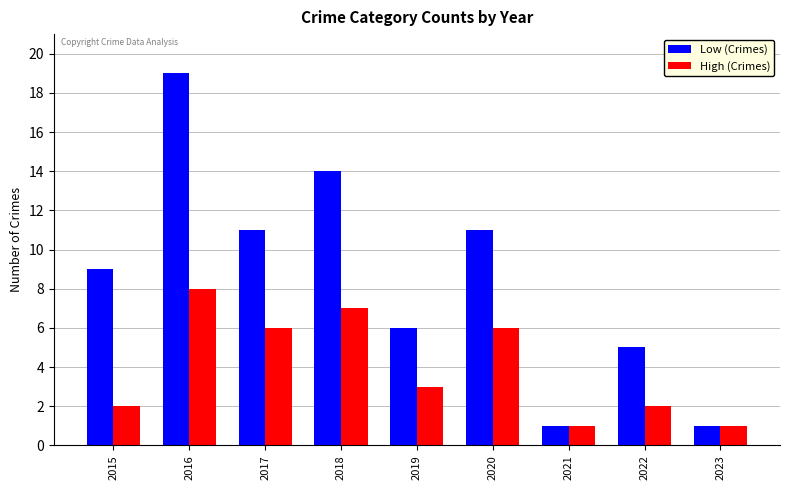

At how many categories does at least one series exceed 3?

7